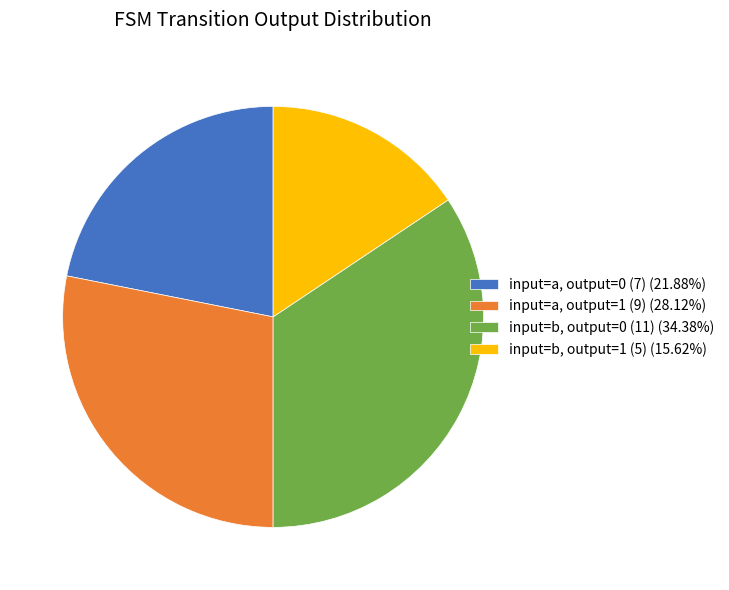

Is the sum of input=a, output=1 (9) (28.12%) and input=b, output=0 (11) (34.38%) greater than half?

Yes